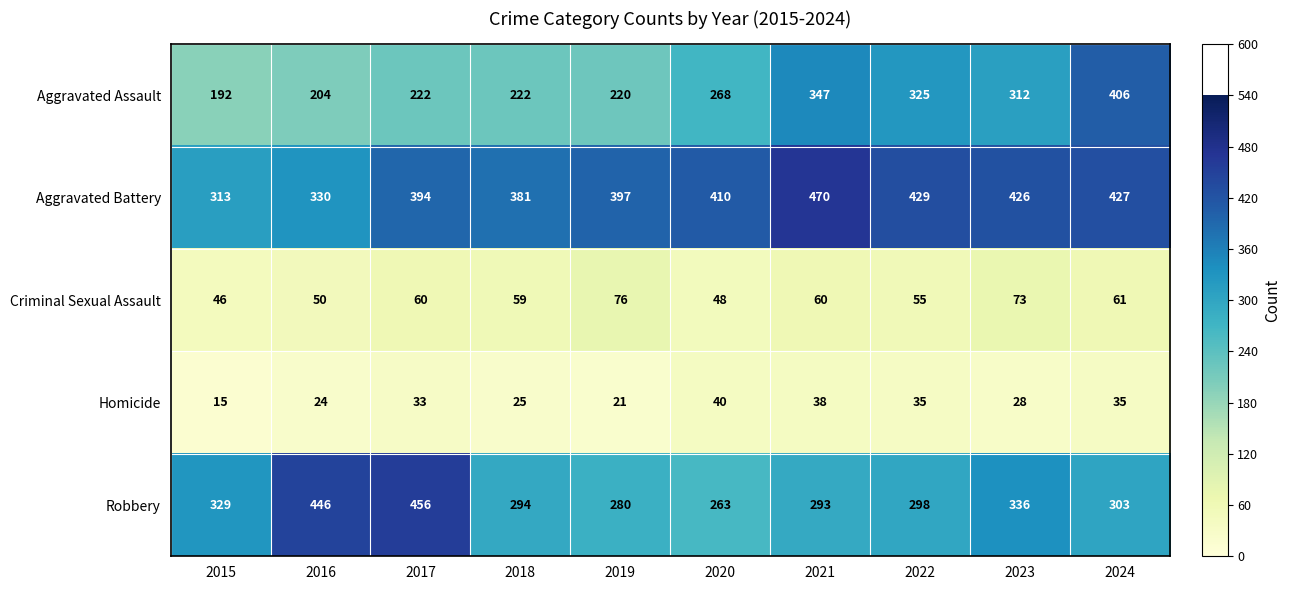

What is the sum of the Criminal Sexual Assault values at 2016 and 2018?

109